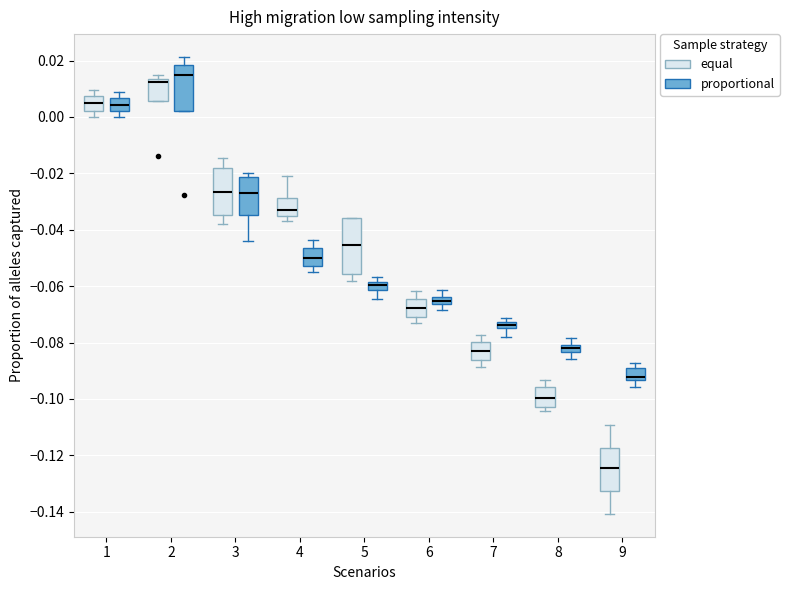

Comparing the boxes themselves (not the whiskers), which one is the tallest?

5 (equal)